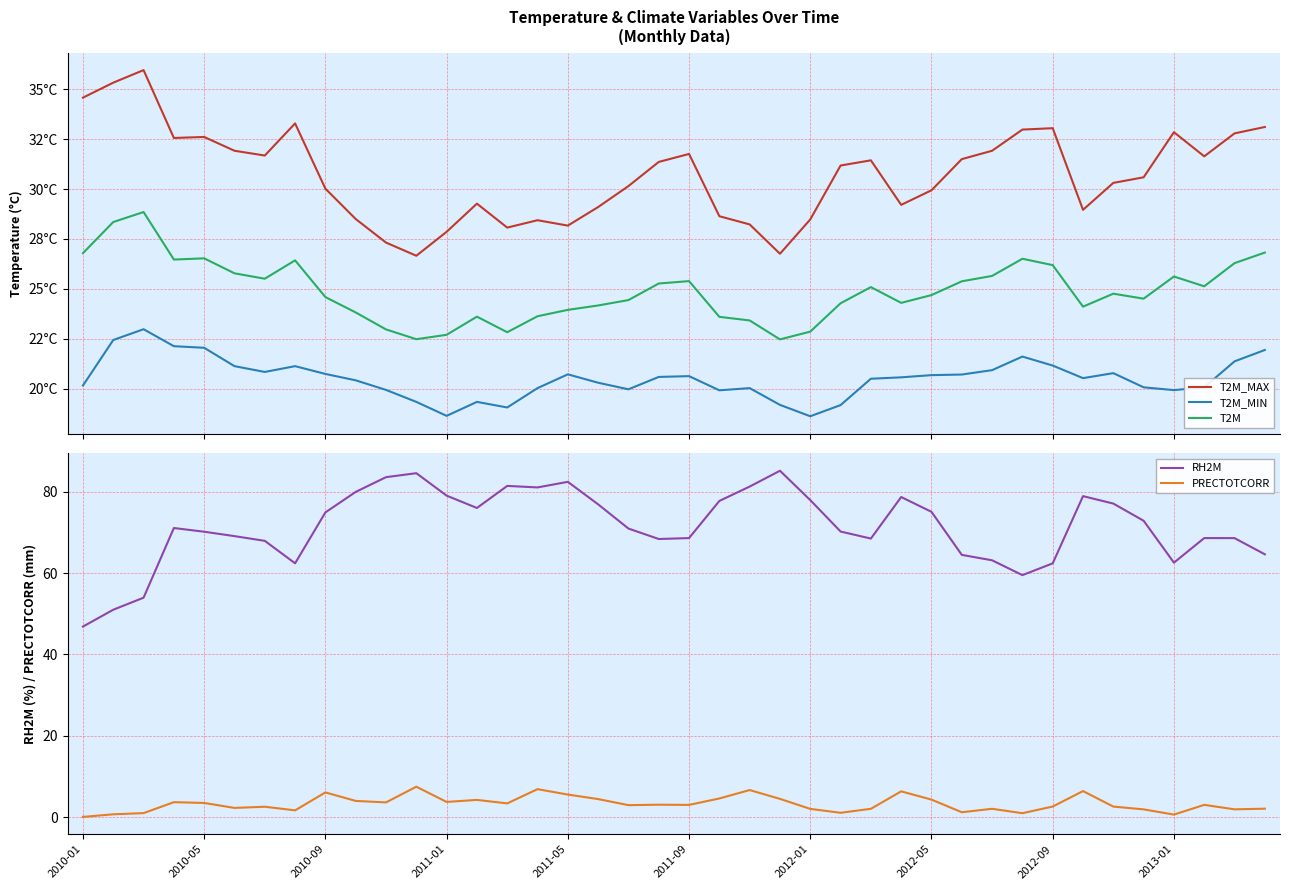

True or false: RH2M and T2M_MAX cross at least once.

False